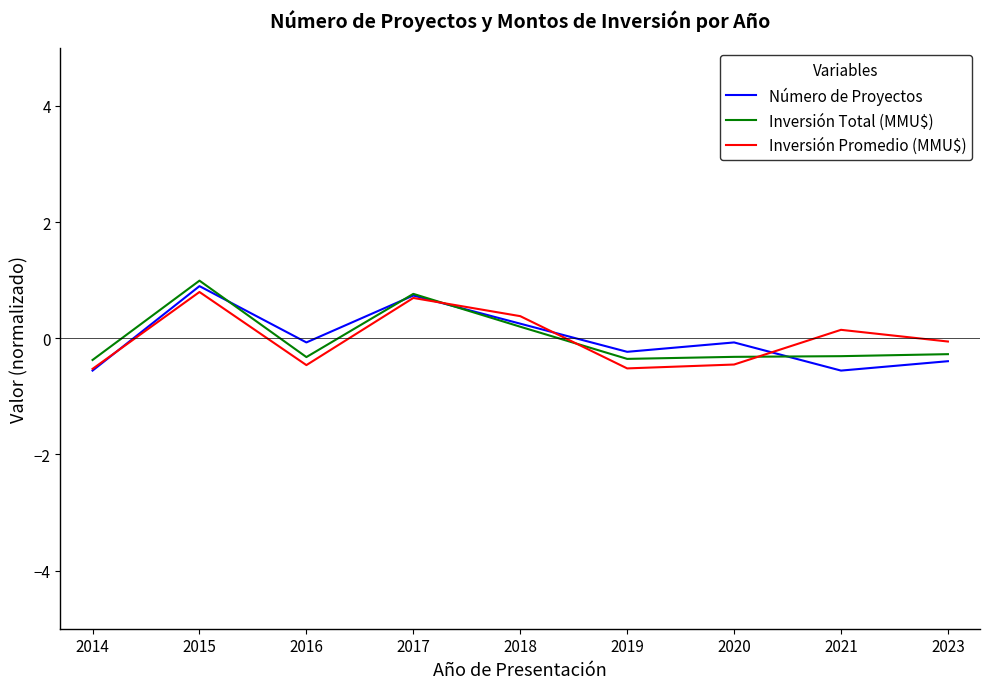

What is the total value across all series at 2019?

-1.1